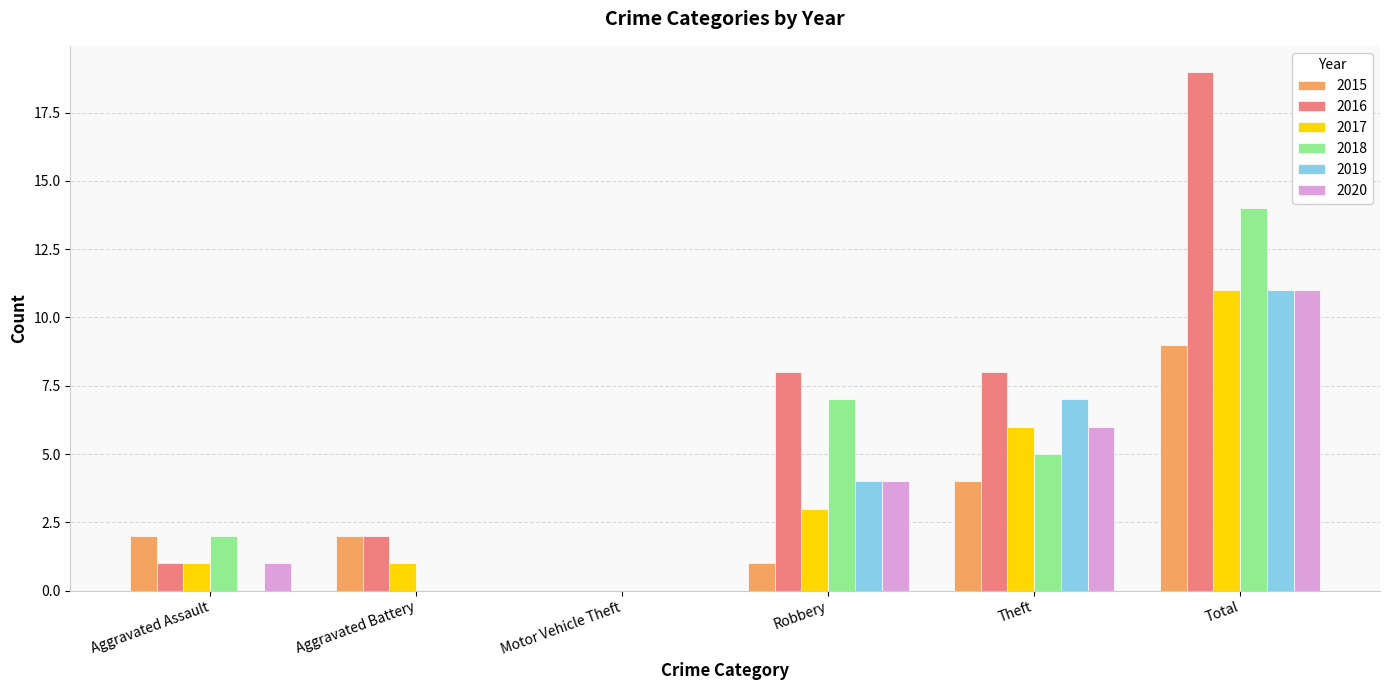

What is the maximum value shown in the chart?

19